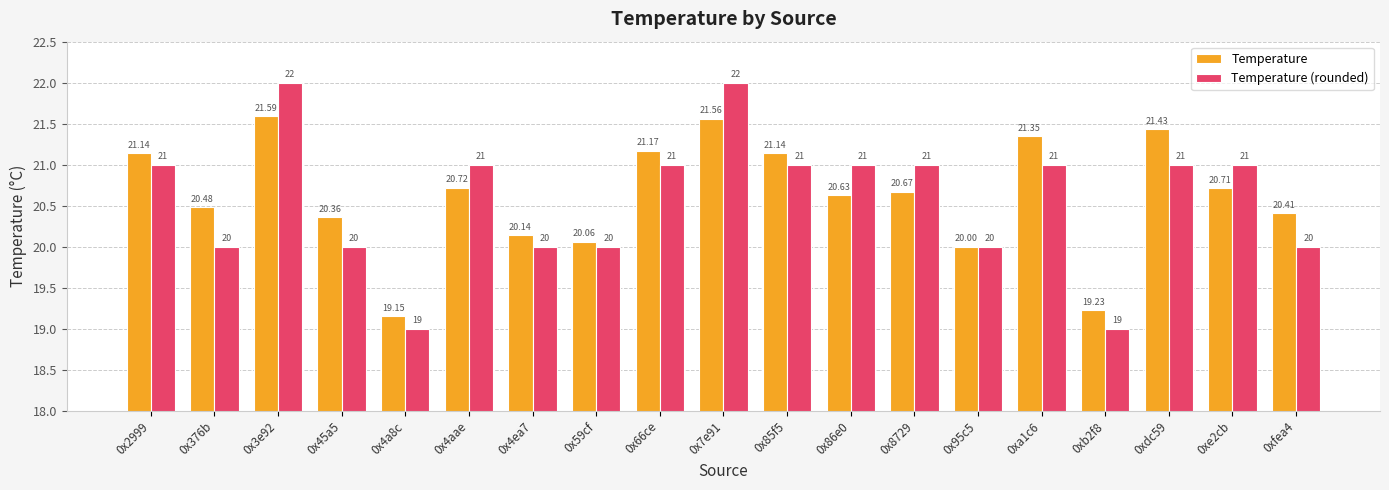

Count the number of data series in this chart.

2